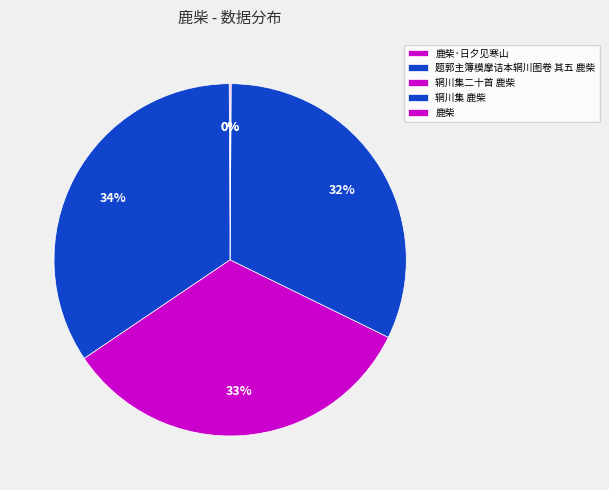

What is the change in value from 鹿柴·日夕见寒山 to 辋川集二十首 鹿柴?

+1188917